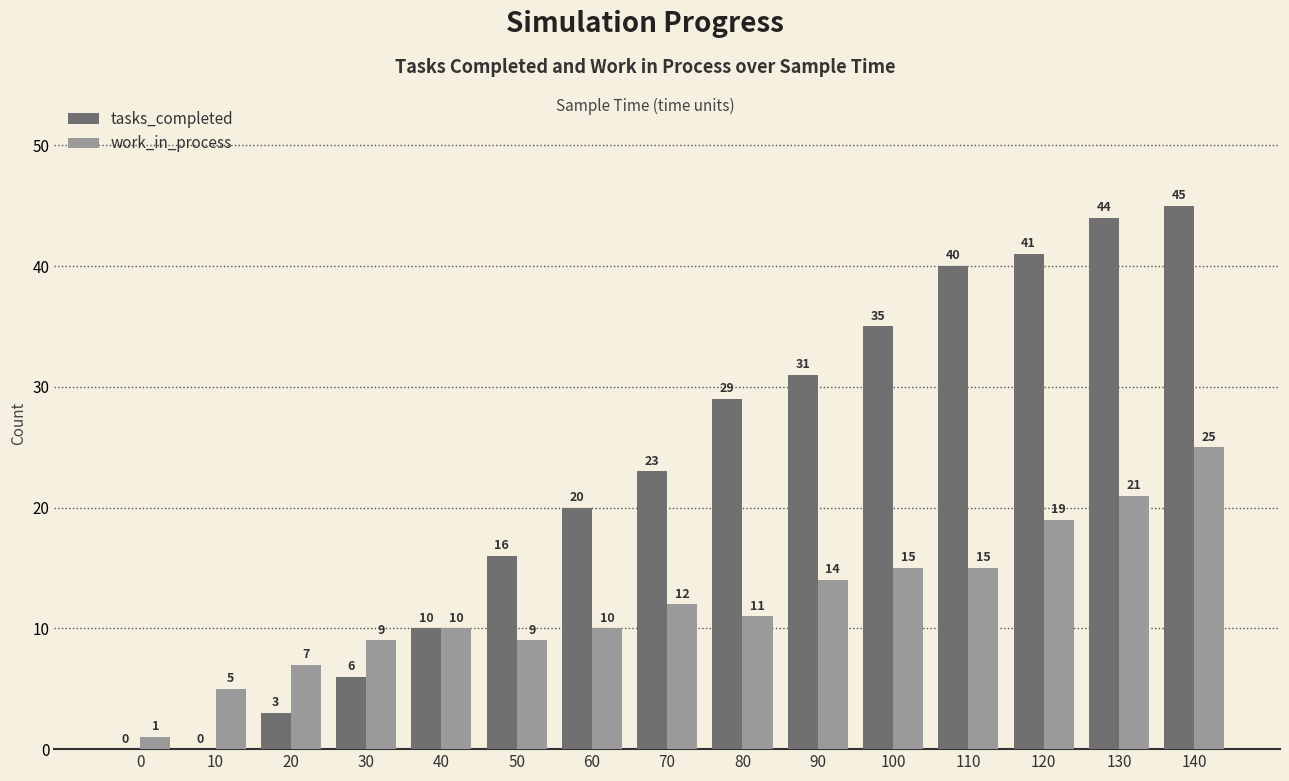

What is the highest value of the tasks_completed series?

45